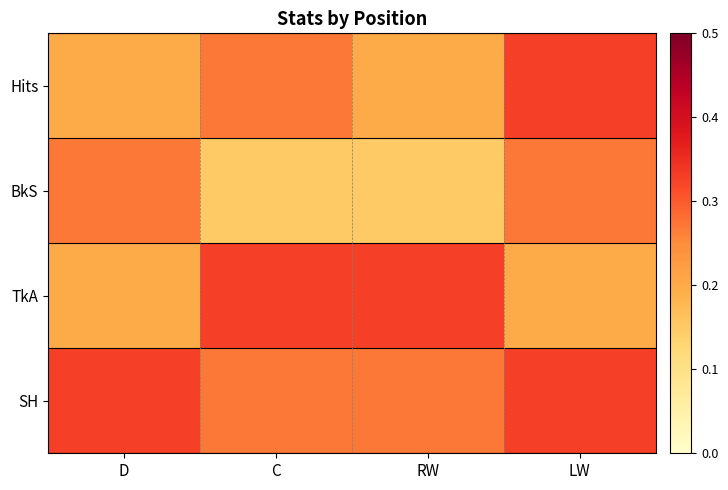

Reading left to right, extract all data points from this chart.

Hits: D=0.2	C=0.3	RW=0.2	LW=0.3
BkS: D=0.3	C=0.1	RW=0.1	LW=0.3
TkA: D=0.2	C=0.3	RW=0.3	LW=0.2
SH: D=0.3	C=0.3	RW=0.3	LW=0.3